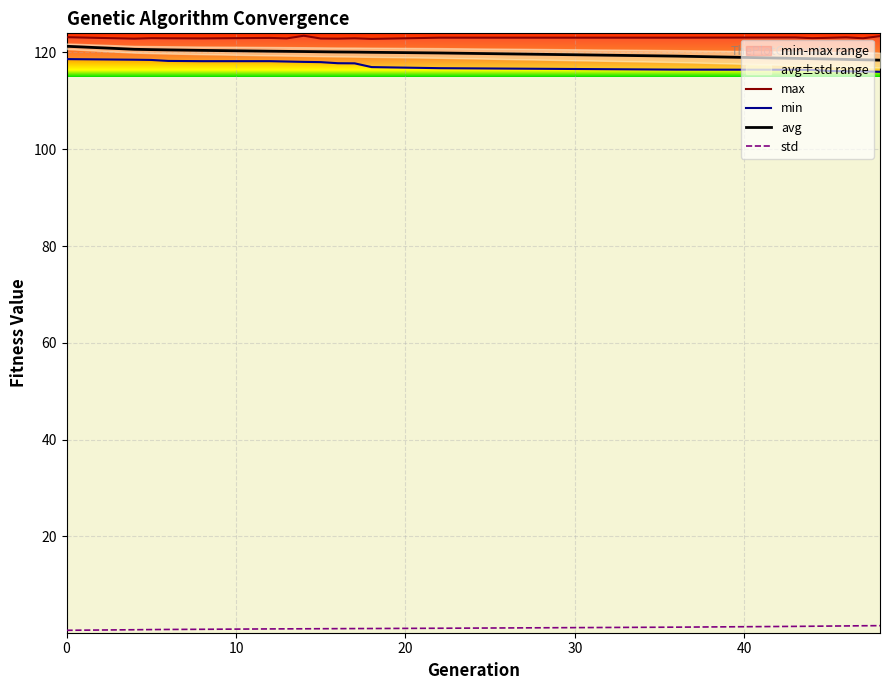

True or false: max and min intersect in this chart.

False